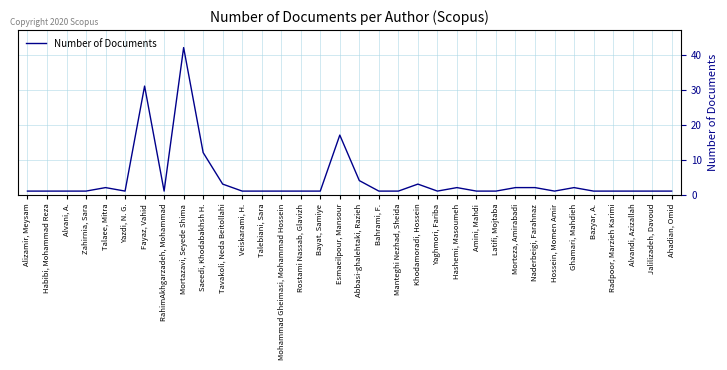

At which label is the value closest to 21?

Esmaeilpour, Mansour